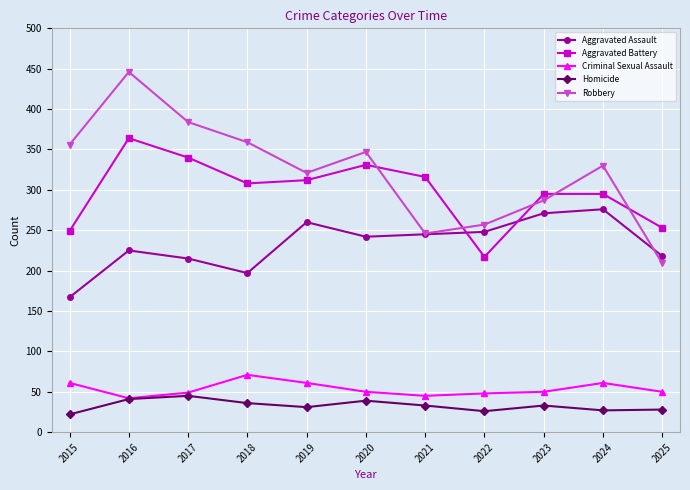

Which series has the largest total across all categories?

Robbery